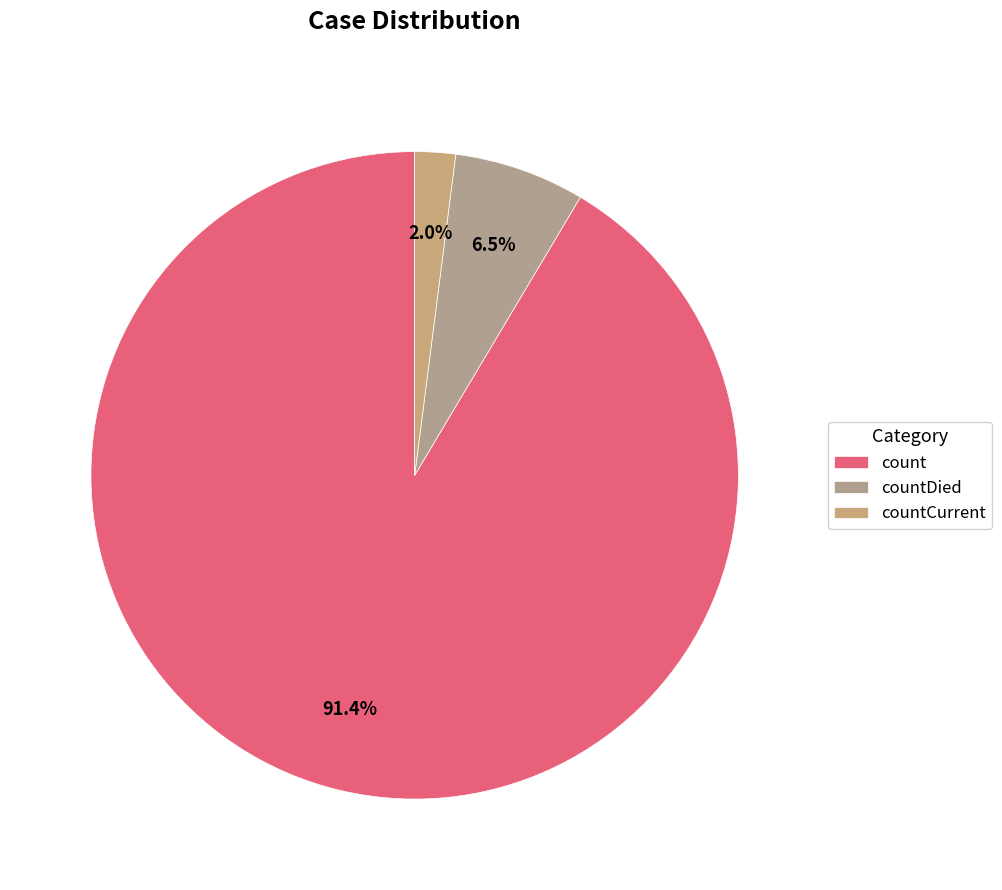

To the nearest percent, what is the combined percentage of count and countDied?

98%